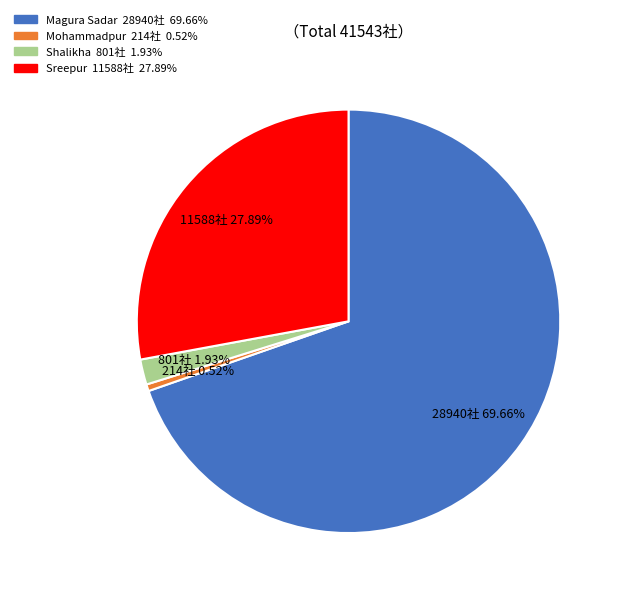

Which category has the smallest portion of the pie?

Mohammadpur